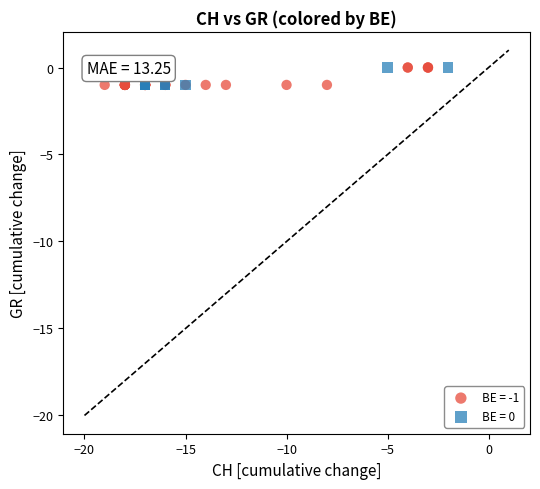

What are all the series names shown in the legend?

BE = -1, BE = 0